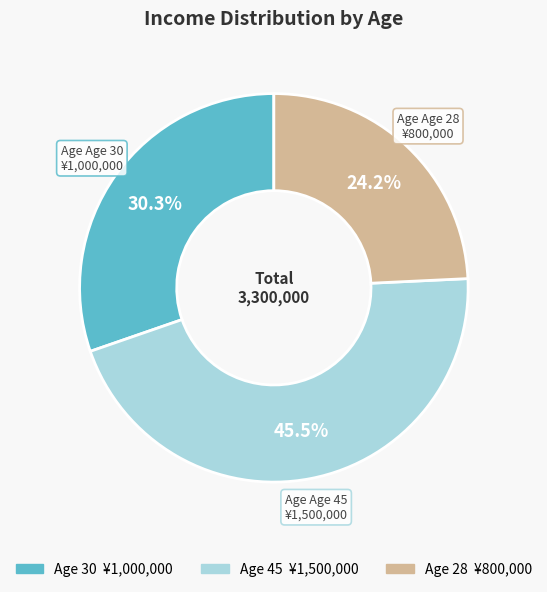

How many slices are in this pie chart?

3